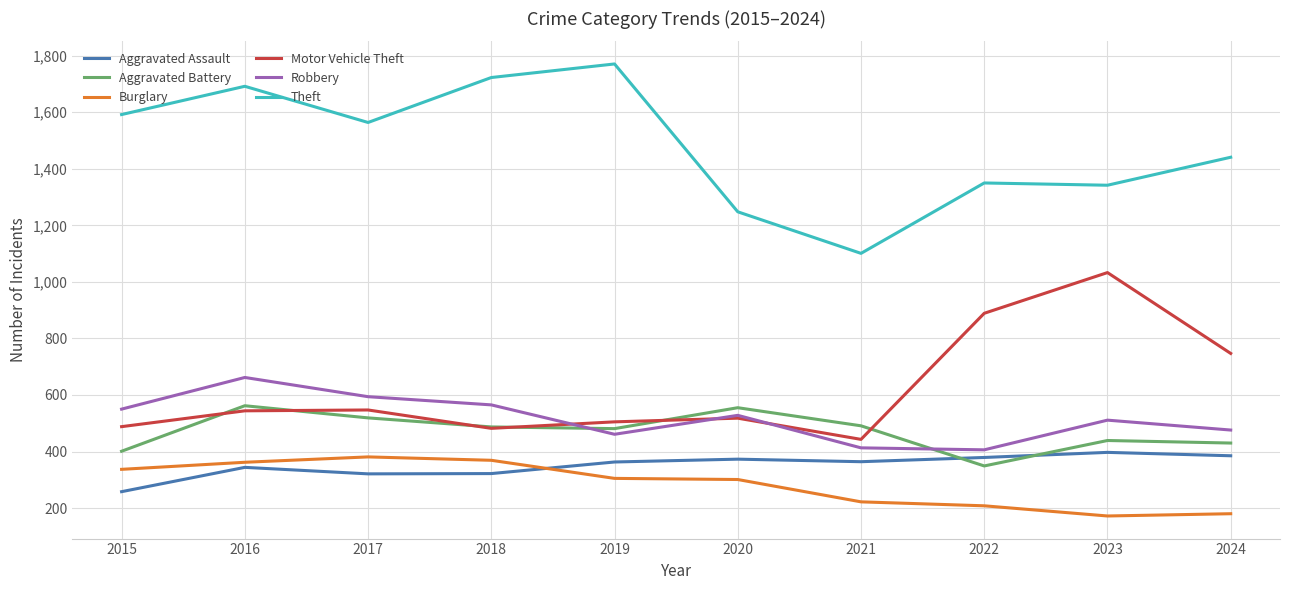

What is the average value of the Robbery series?

517